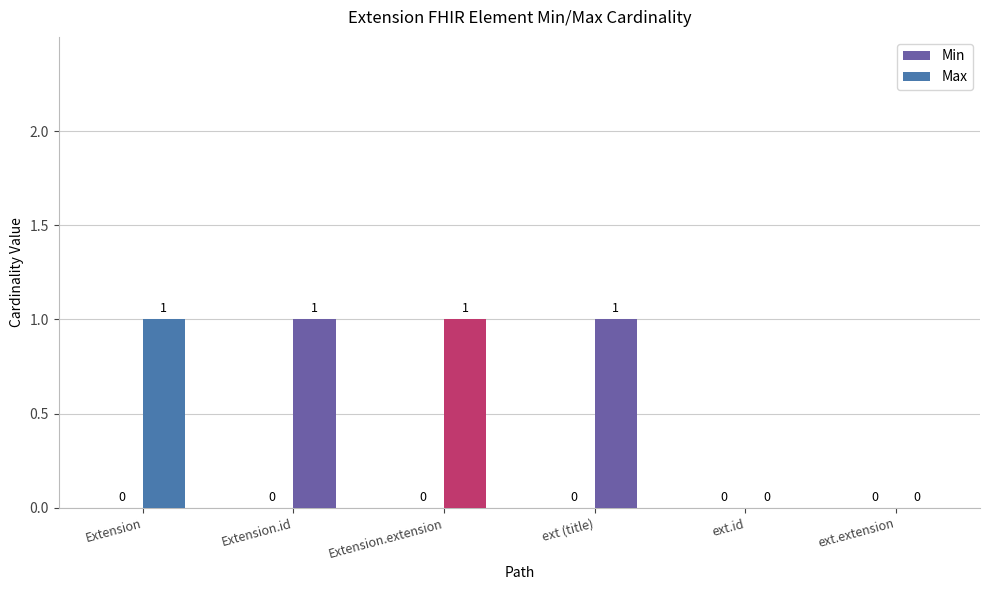

Are the bars horizontal?

No